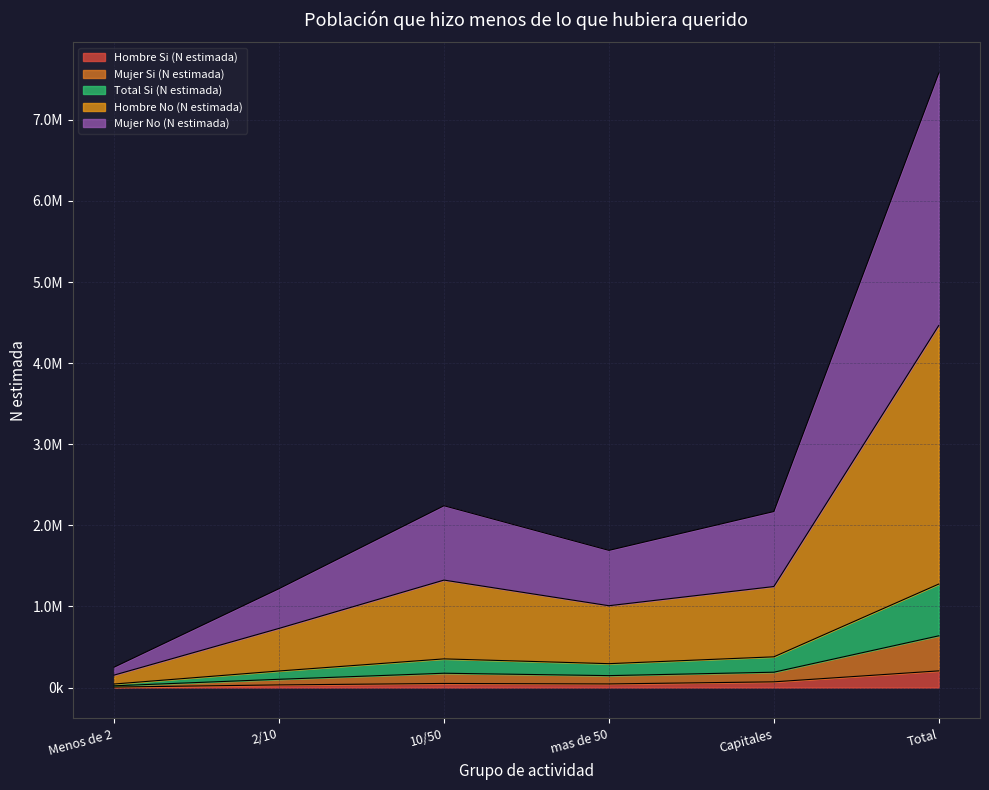

In Hombre Si (N estimada), how many points are lower than both neighbors (excluding endpoints)?

1